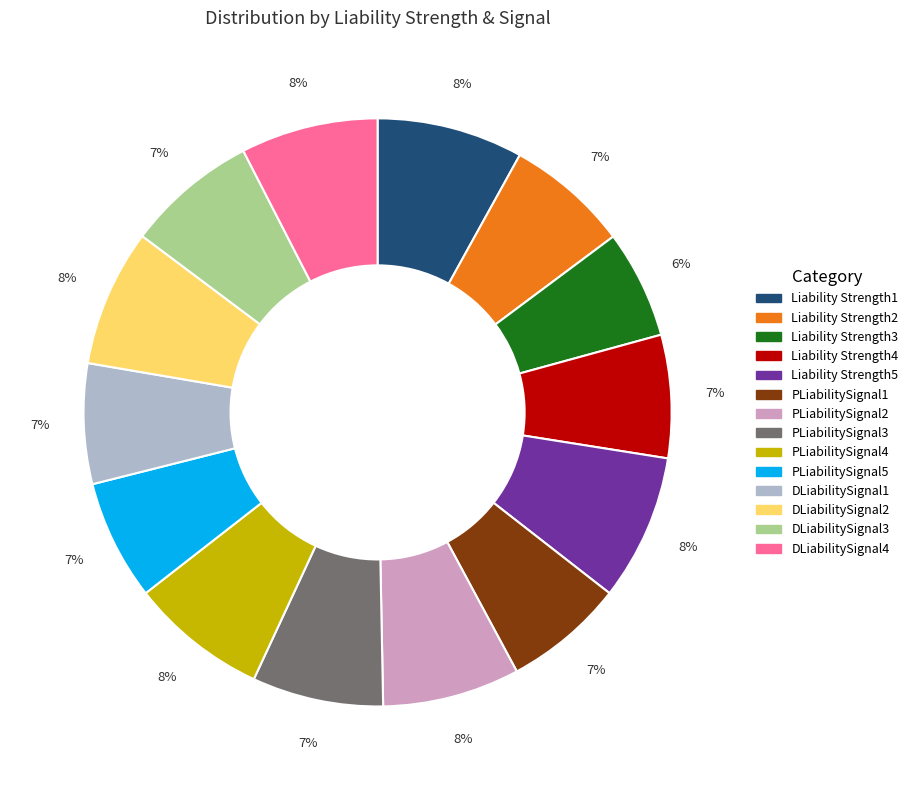

Which category has the smallest portion of the pie?

Liability Strength3